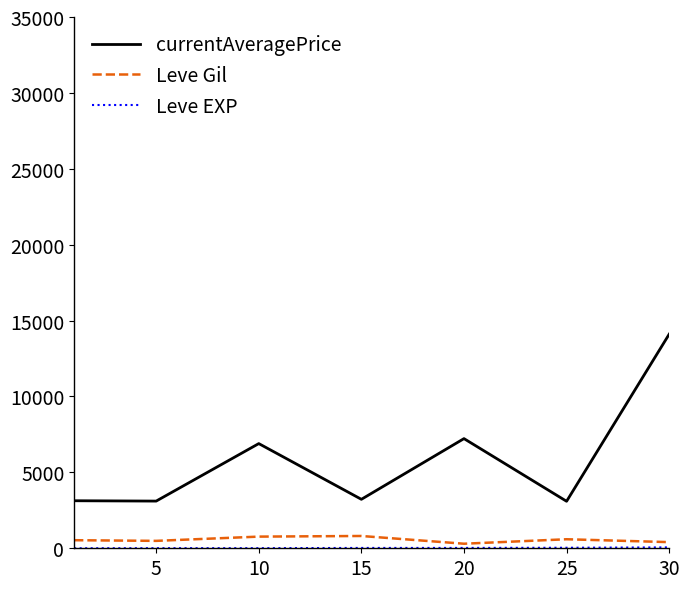

What is the maximum value for Leve Gil?

810.0